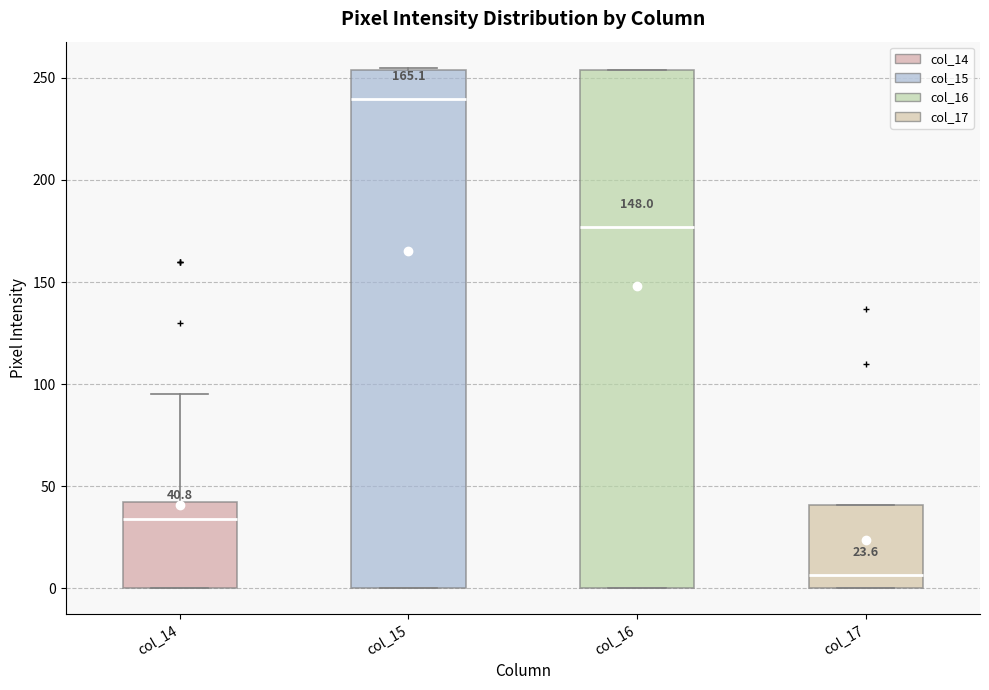

Which box has the lowest median line?

col_17